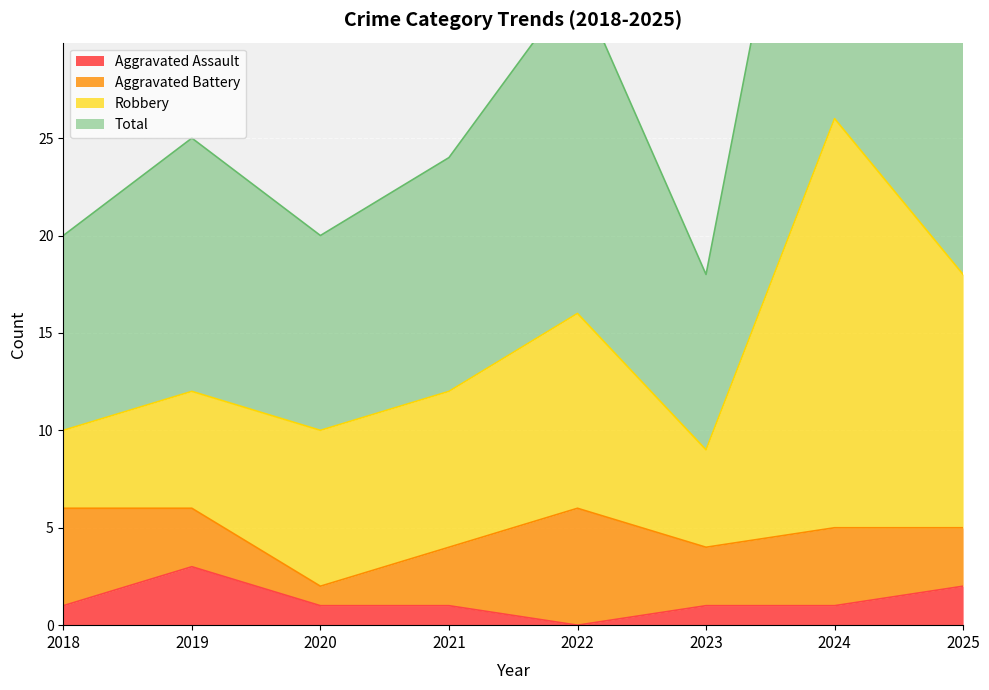

What is the sum of all Aggravated Assault values?

10